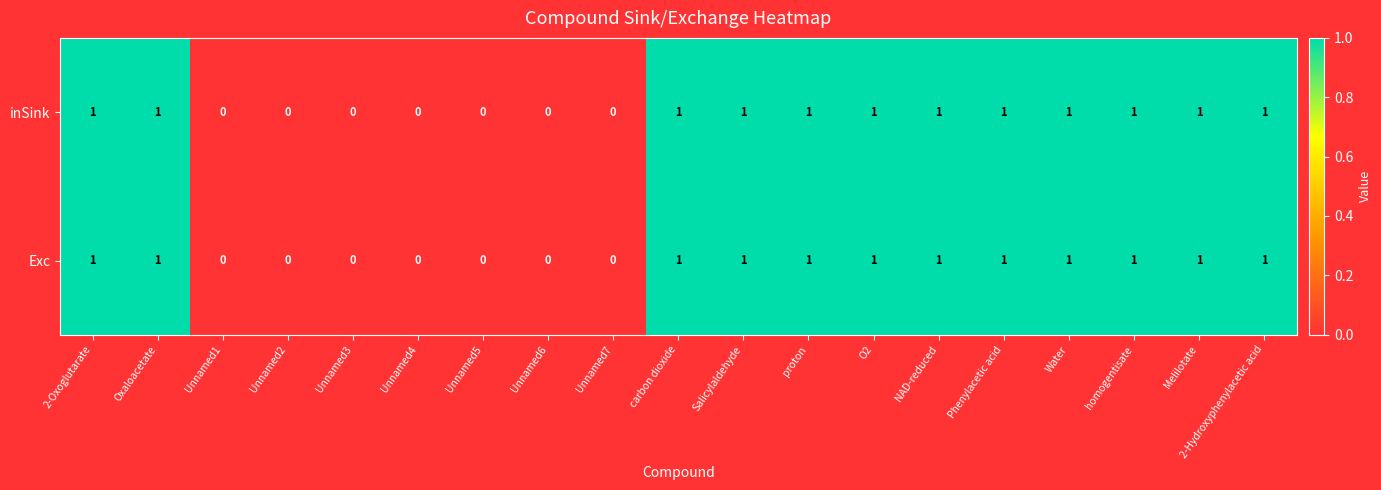

What is the sum of all Exc values?

12